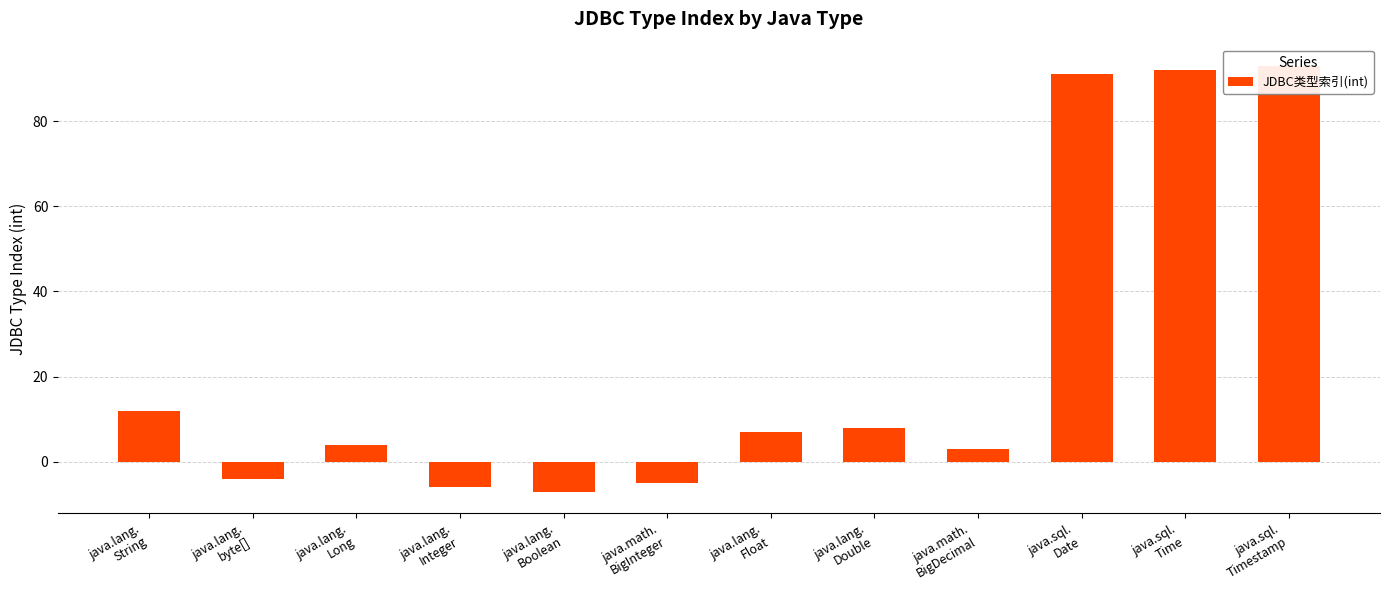

List the labels in order of value, largest first.

java.sql.
Timestamp, java.sql.
Time, java.sql.
Date, java.lang.
String, java.lang.
Double, java.lang.
Float, java.lang.
Long, java.math.
BigDecimal, java.lang.
byte[], java.math.
BigInteger, java.lang.
Integer, java.lang.
Boolean